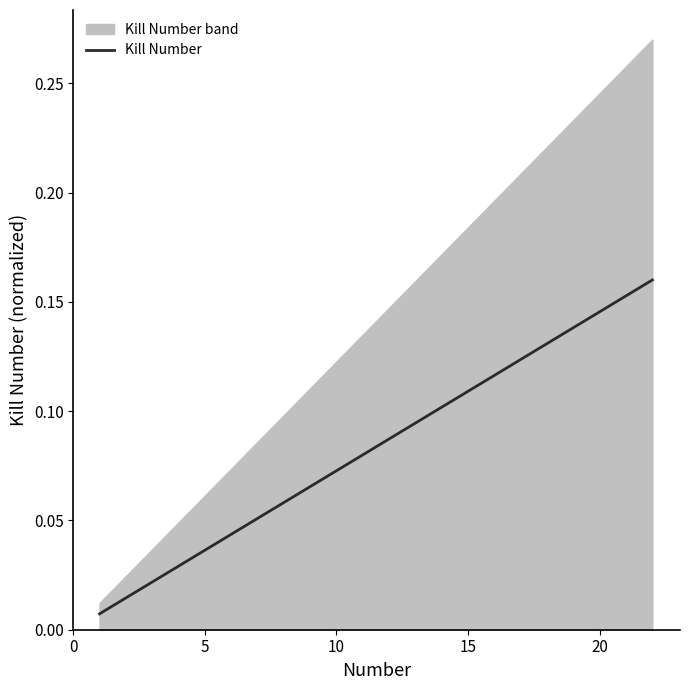

How many lines are shown in the chart?

1